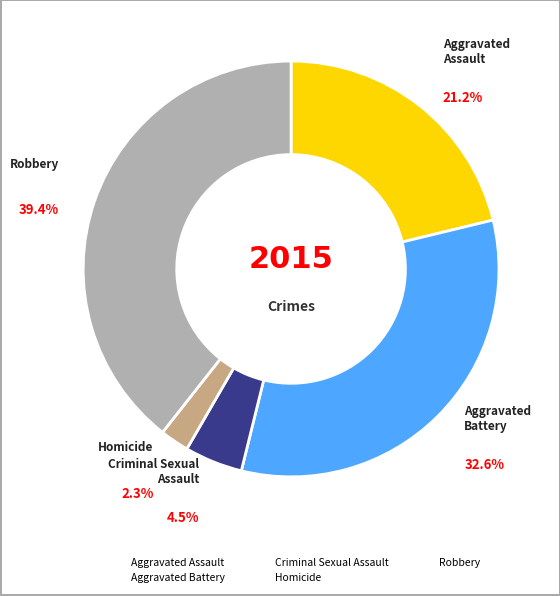

Between Criminal Sexual Assault and Aggravated Assault, which is larger?

Aggravated Assault